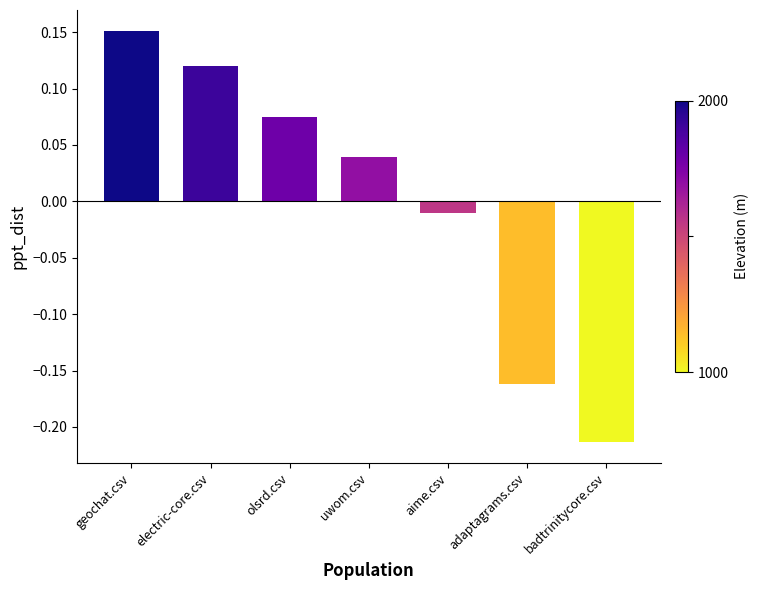

What is the difference between the maximum and second lowest values?

0.3